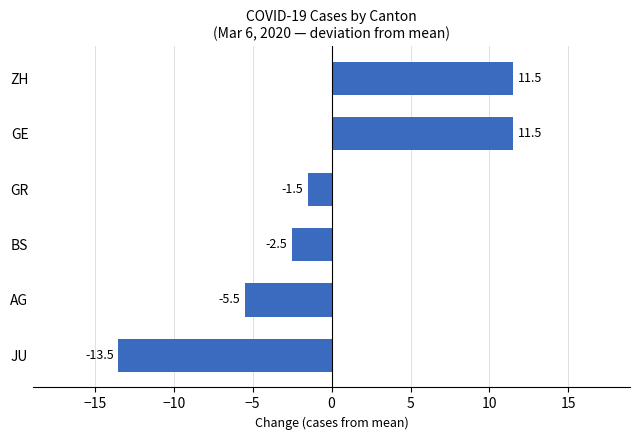

At which label is the value closest to -1?

GR